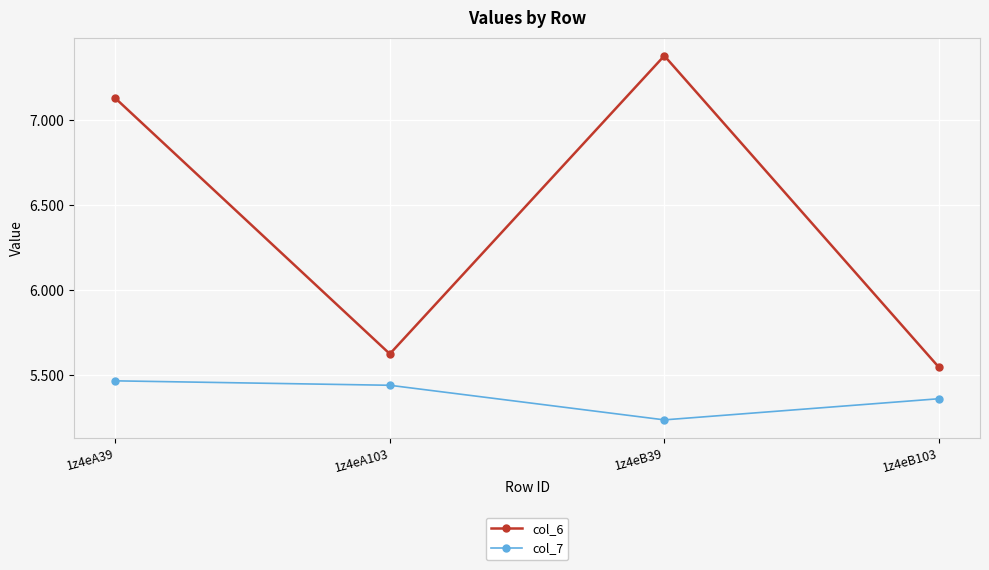

Is the value of col_6 at 1z4eA103 greater than the value of col_7 at 1z4eA103?

Yes